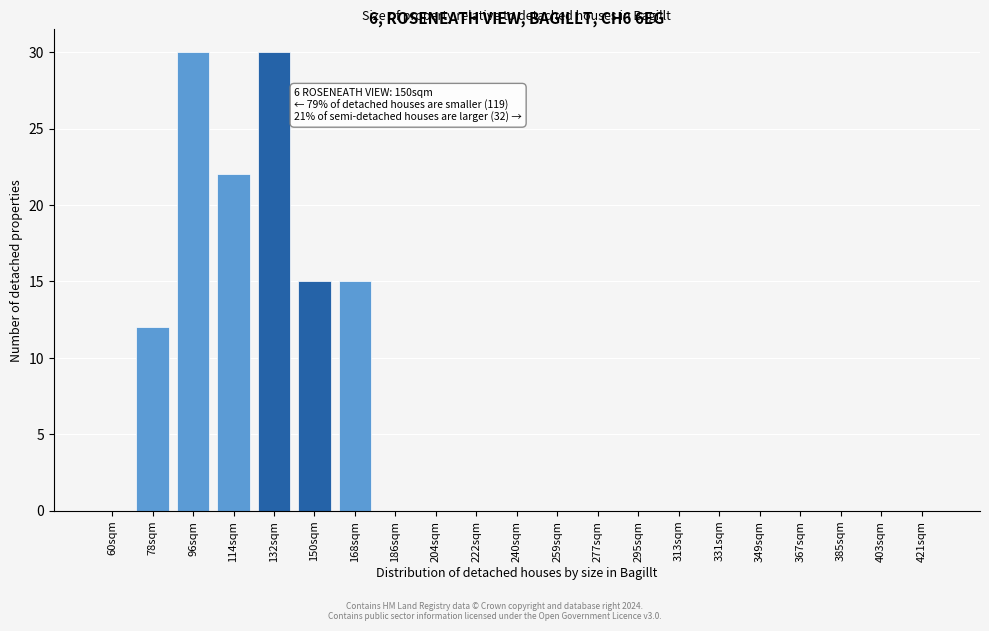

Reading left to right, list all the values displayed in this chart.

60sqm=0	78sqm=12	96sqm=30	114sqm=22	132sqm=30	150sqm=15	168sqm=15	186sqm=0	204sqm=0	222sqm=0	240sqm=0	259sqm=0	277sqm=0	295sqm=0	313sqm=0	331sqm=0	349sqm=0	367sqm=0	385sqm=0	403sqm=0	421sqm=0